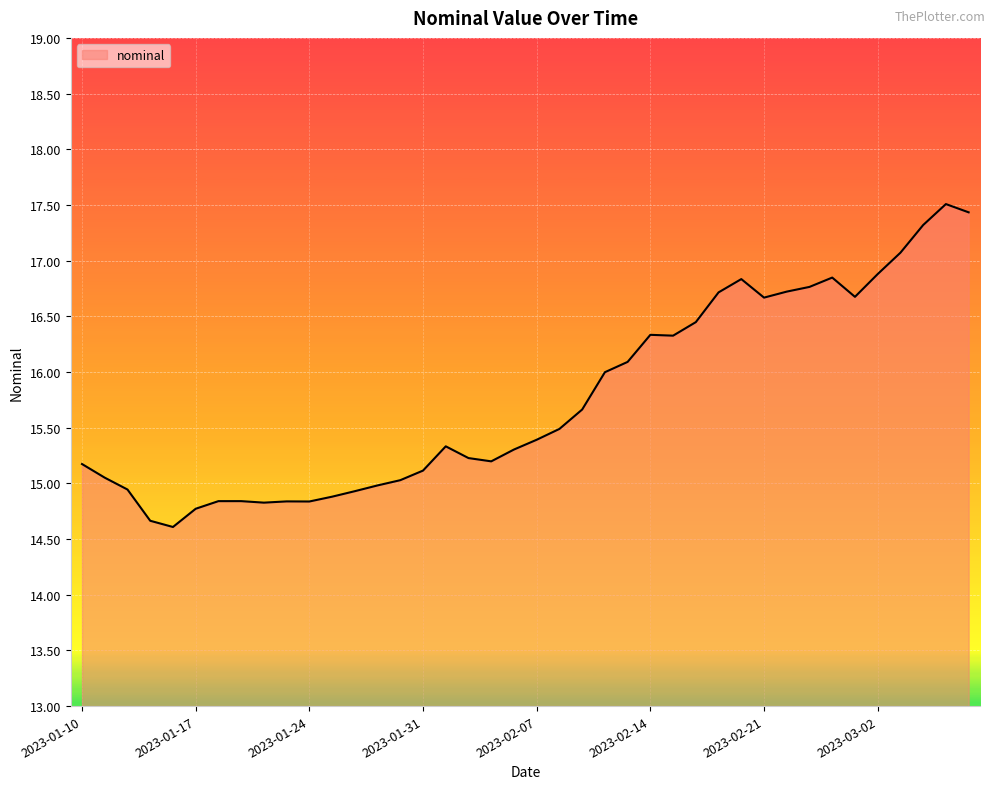

What is the minimum value shown in the chart?

14.6